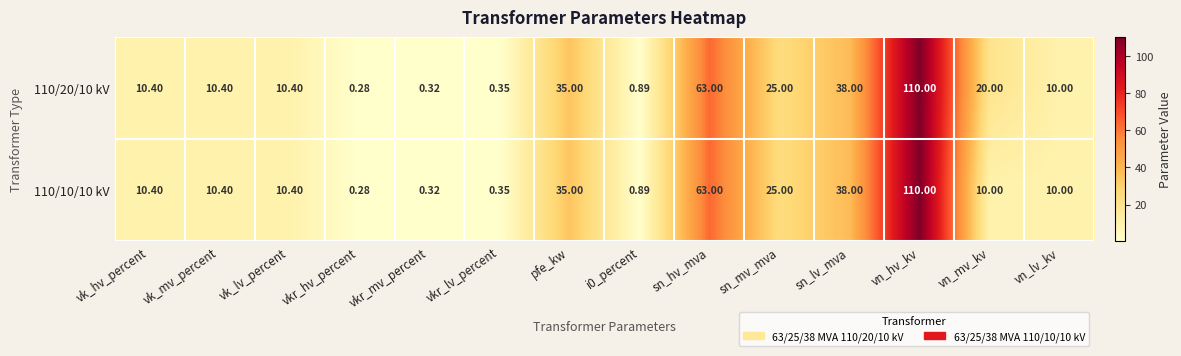

At which label does 110/20/10 kV reach its peak?

vn_hv_kv